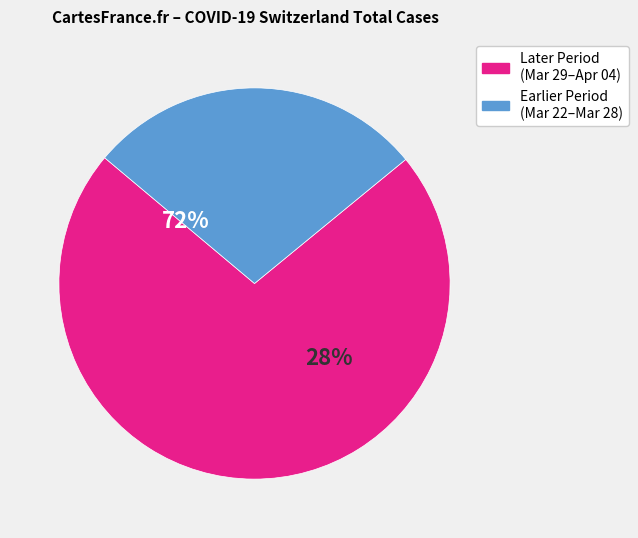

Does 2020-03-27 represent more than half of the total?

No